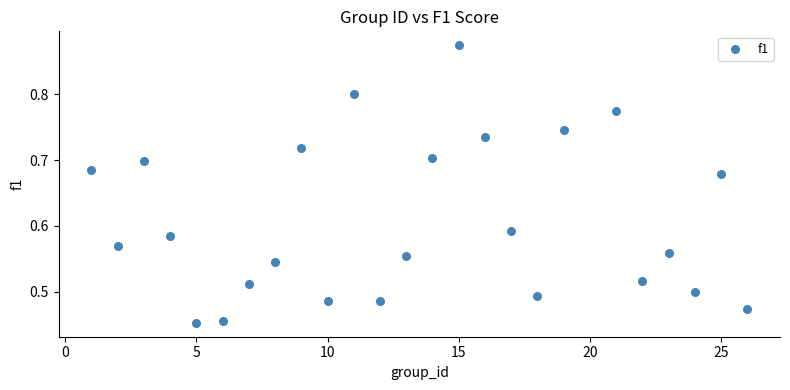

What is the range of Y values (max minus min)?

0.4